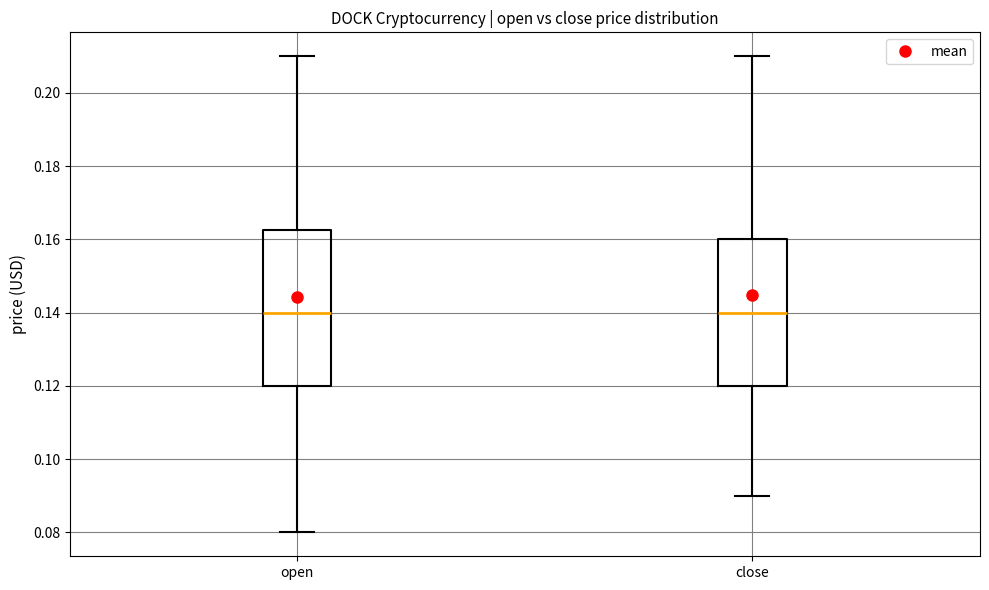

Which box is the tallest, from its lower edge to its upper edge?

open